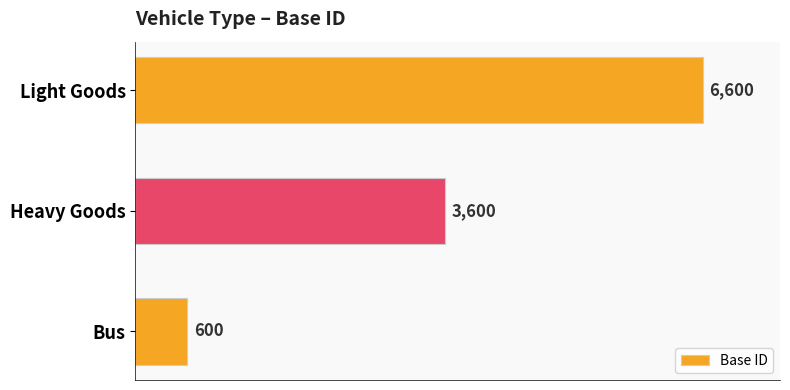

The value at Light Goods is 11291. True or false?

False